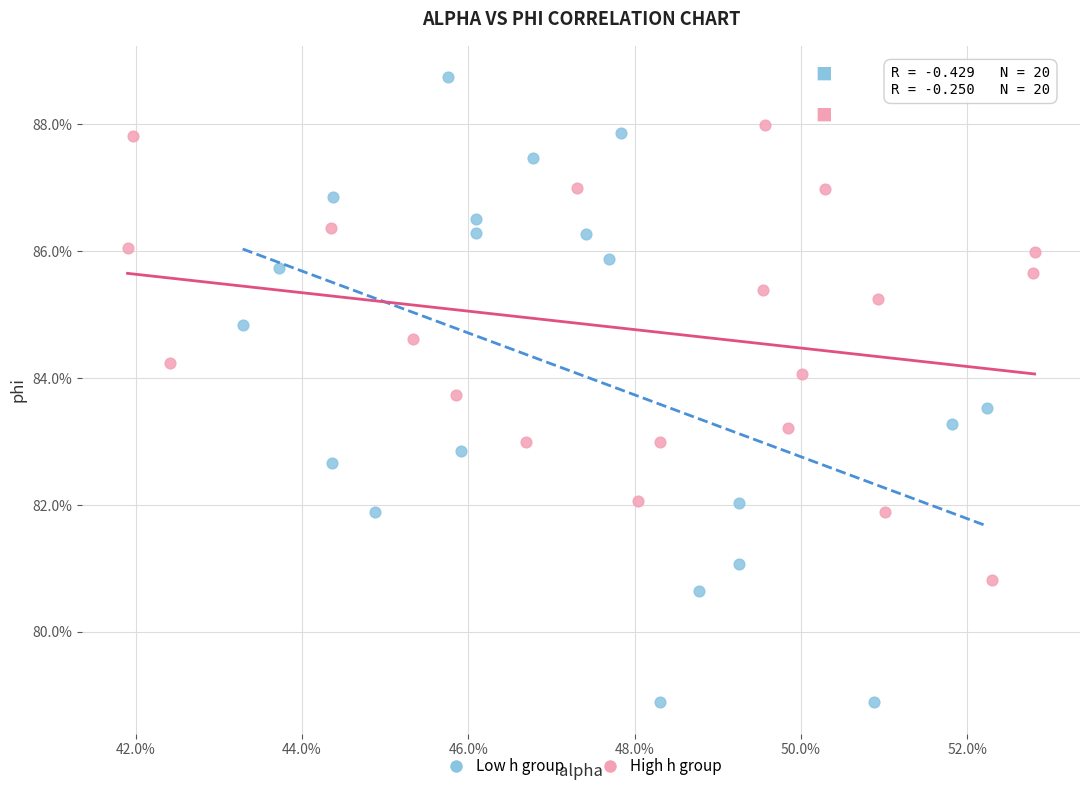

Which series has the largest Y range (max minus min)?

Low h group